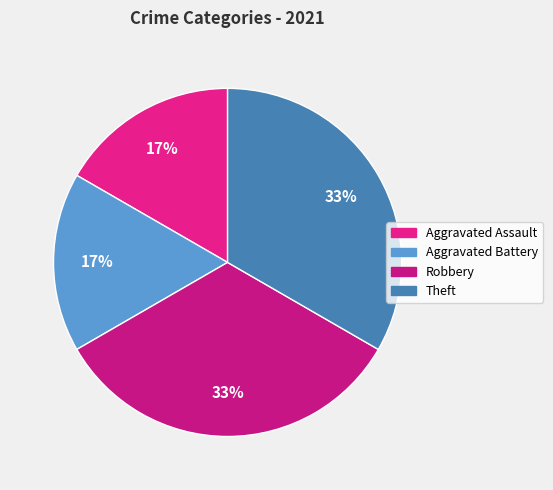

Combined, what portion of the pie is Theft and Robbery?

66.7%